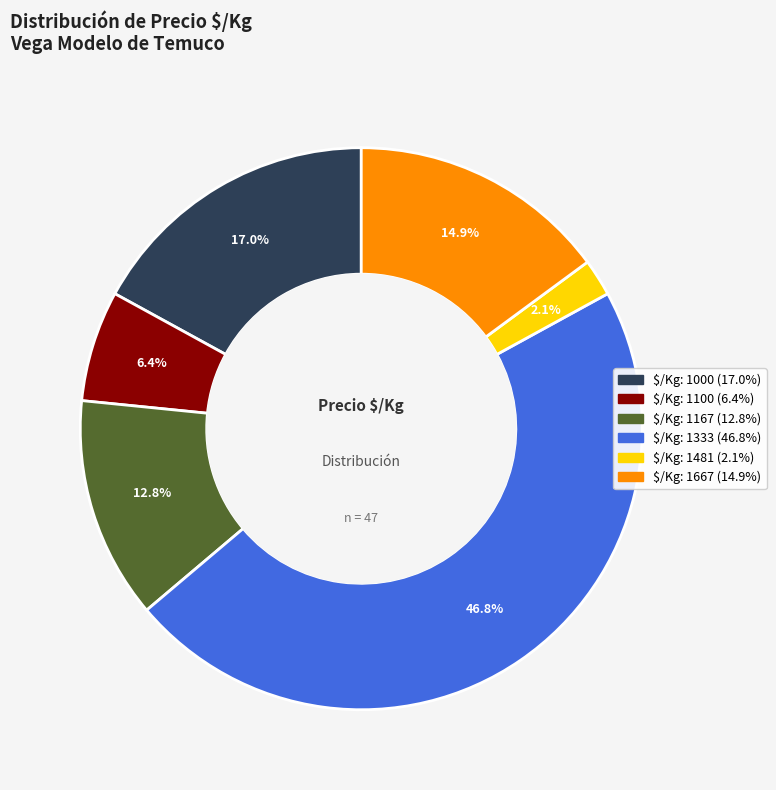

Is there a majority slice in this chart?

No